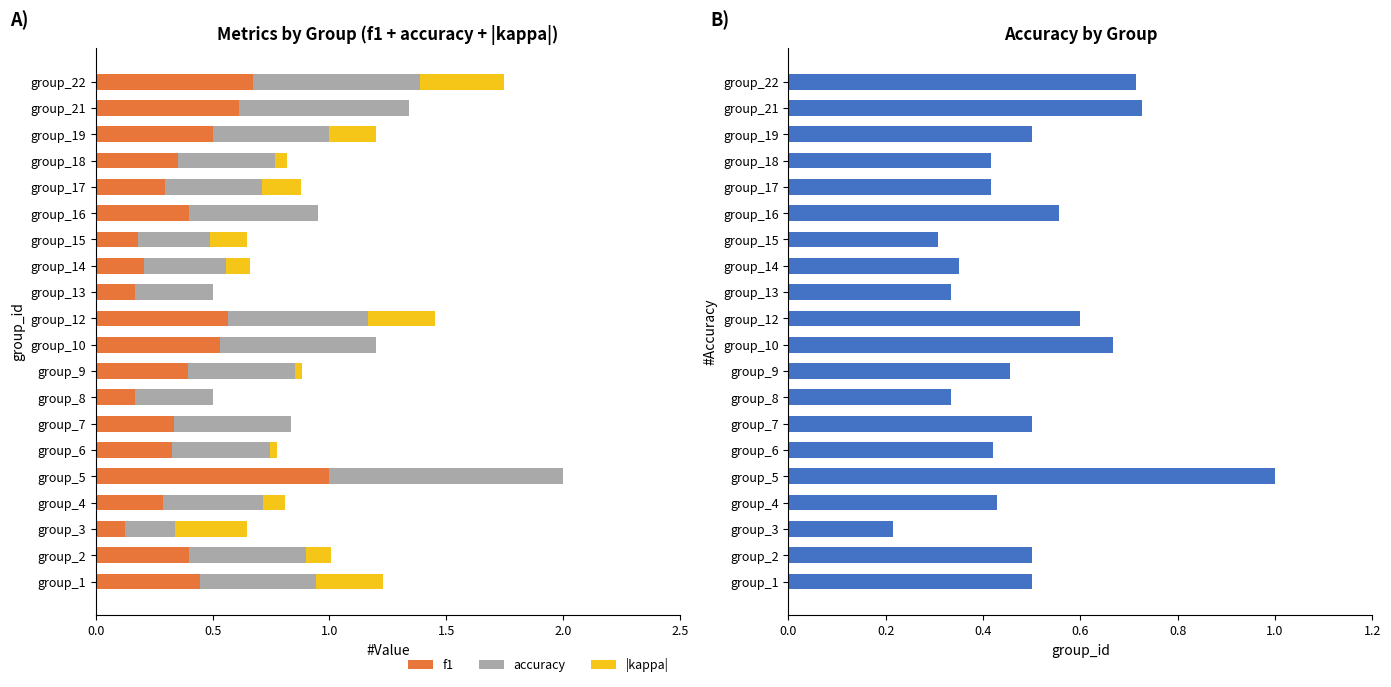

What is the sum of all accuracy values?

9.9